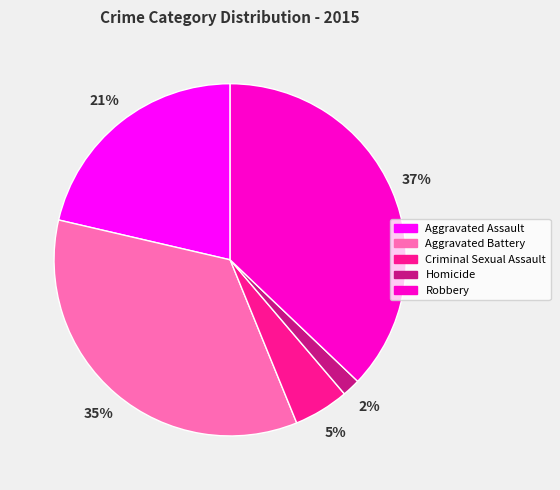

Is the sum of Homicide and Criminal Sexual Assault greater than half?

No